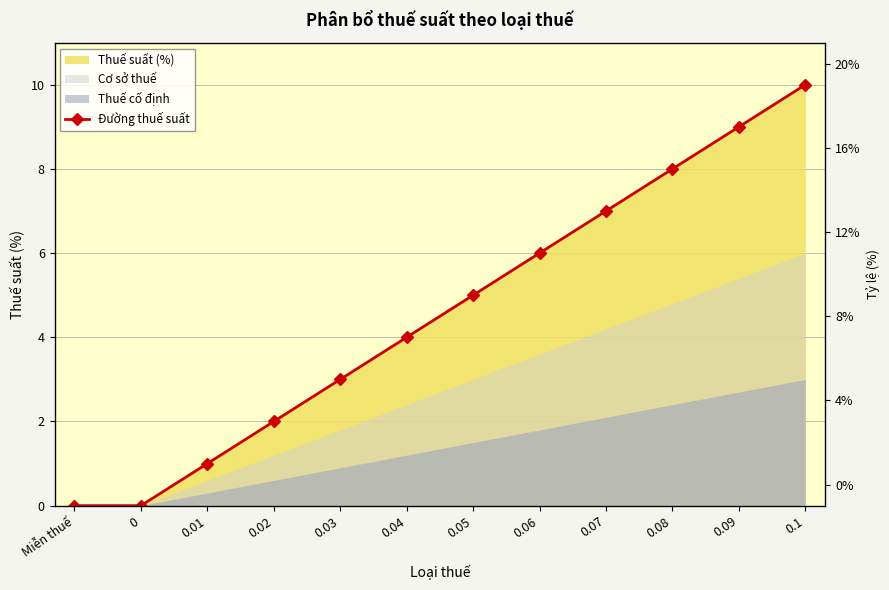

What is the value of the 8th point from the left?

6